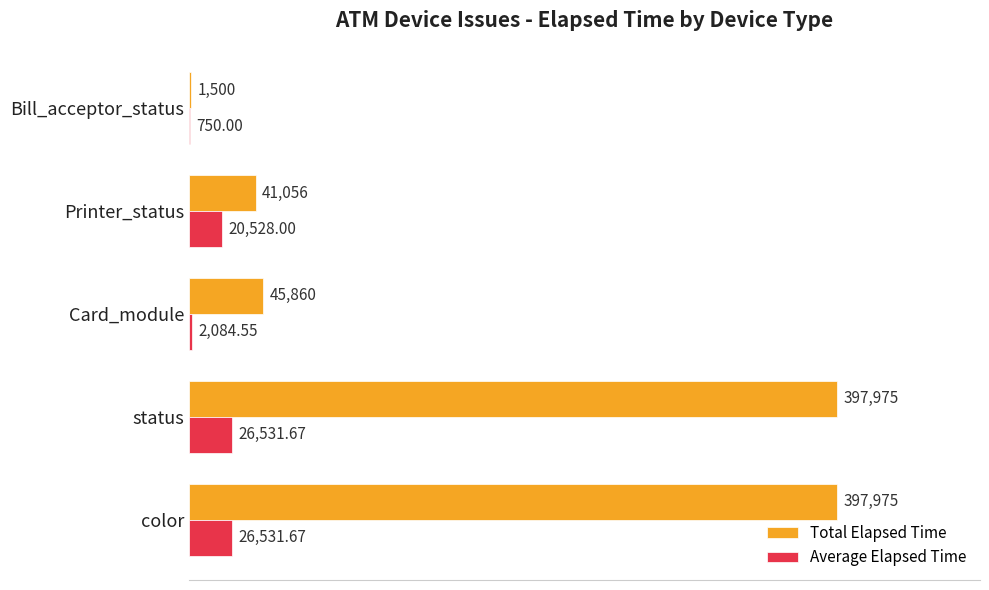

Where is Total Elapsed Time nearest to the value 199737?

Card_module